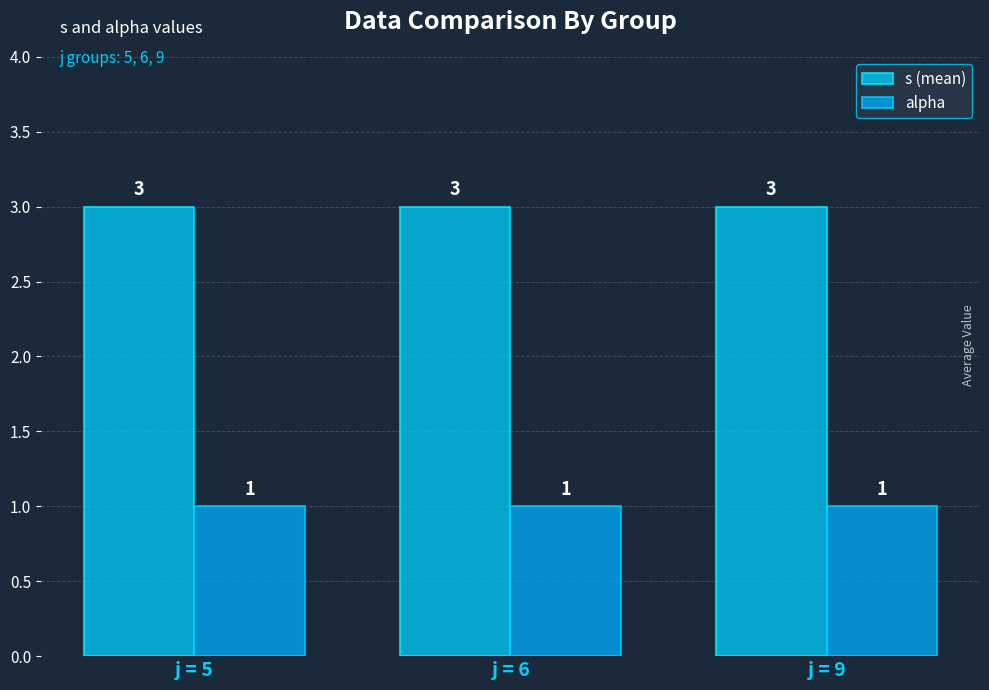

The alpha series shows 2 at j = 9. True or false?

False